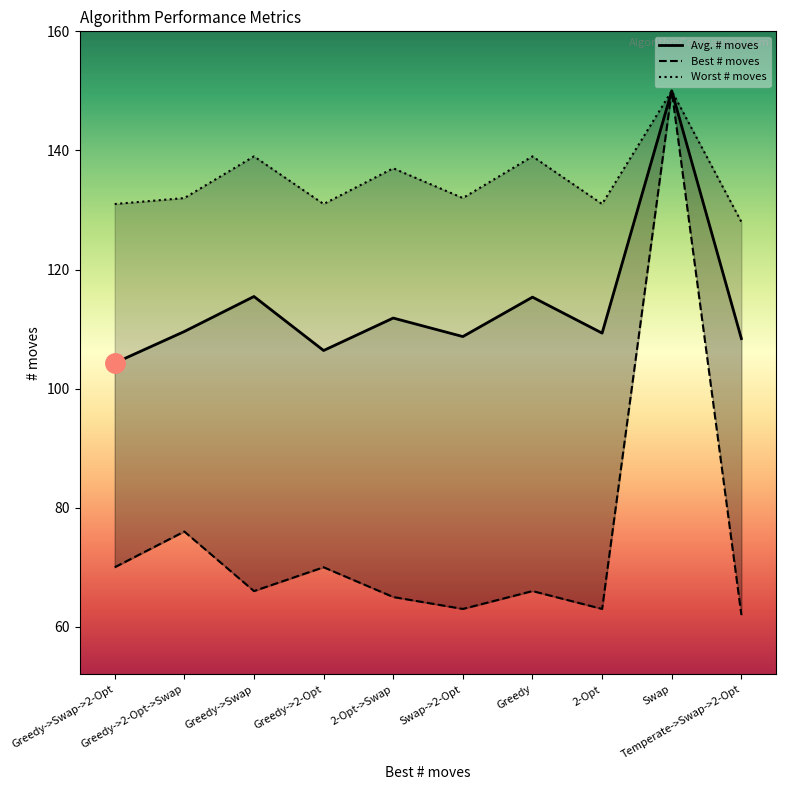

Rank the series at 2-Opt from lowest to highest value.

Best # moves, Avg. # moves, Worst # moves